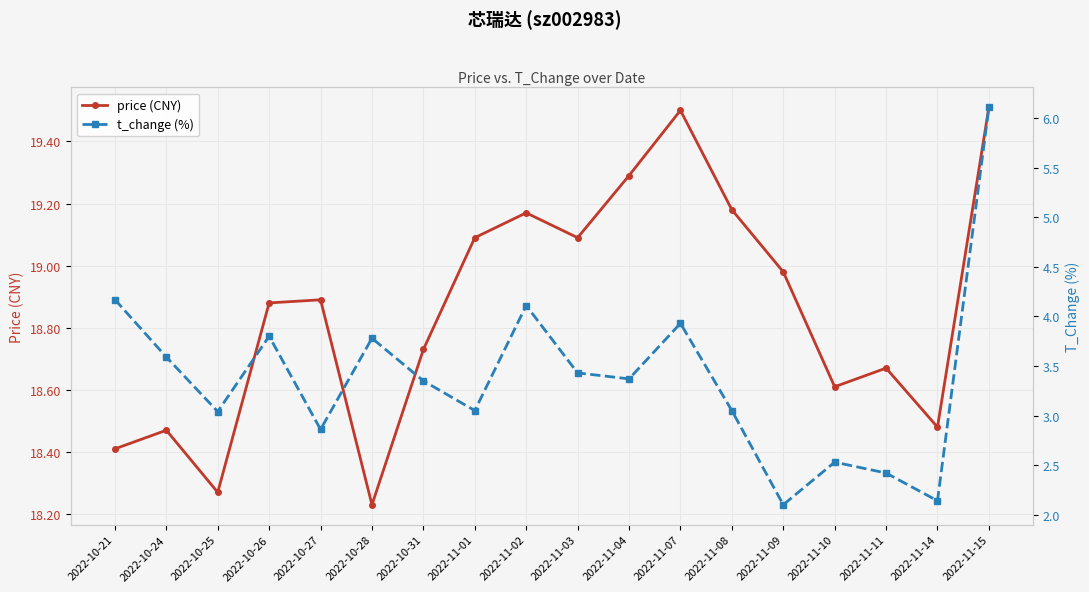

What is the difference between the second highest and minimum values in the t_change (%) series?

2.1